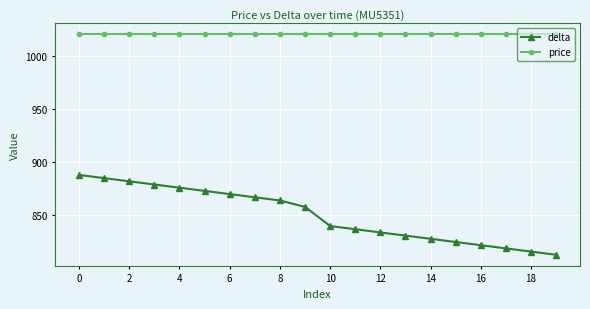

What is the average value of the price series?

1020